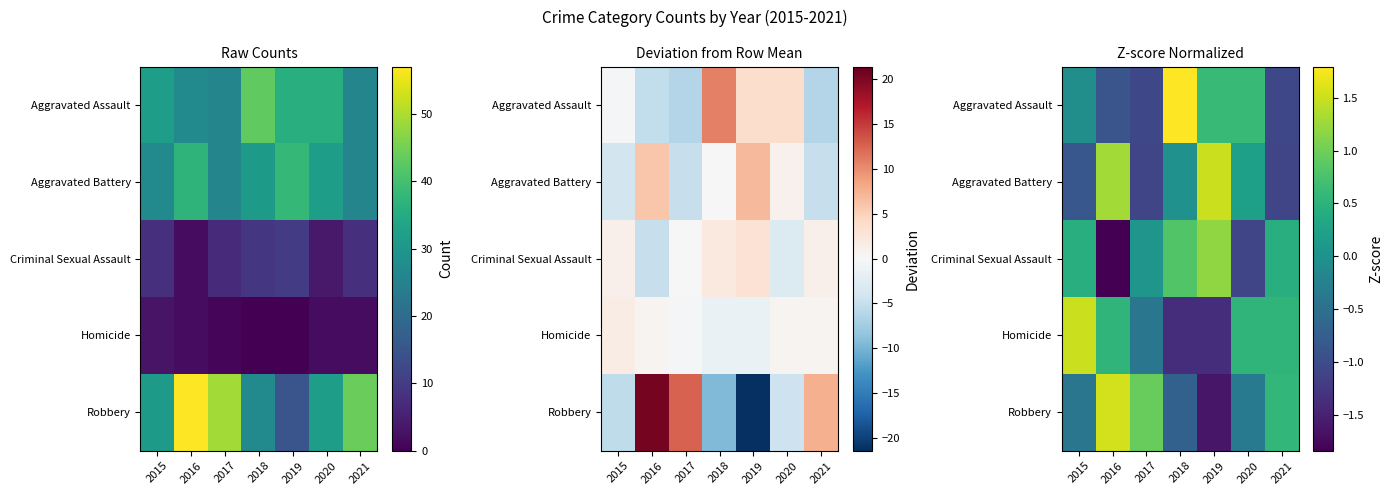

Between 2016 and 2020, which series saw the biggest shift?

Robbery